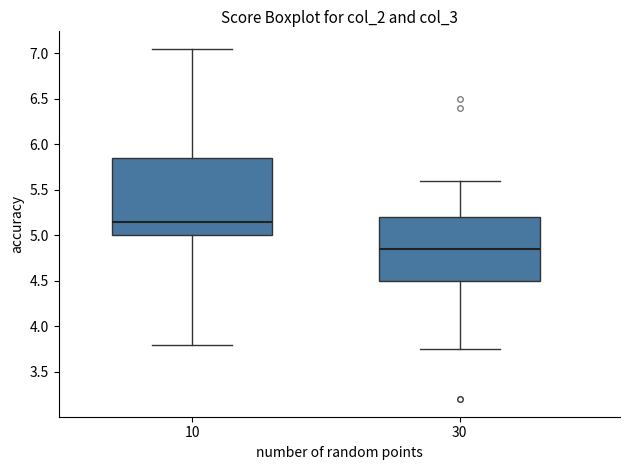

Comparing the boxes themselves (not the whiskers), which one is the tallest?

10